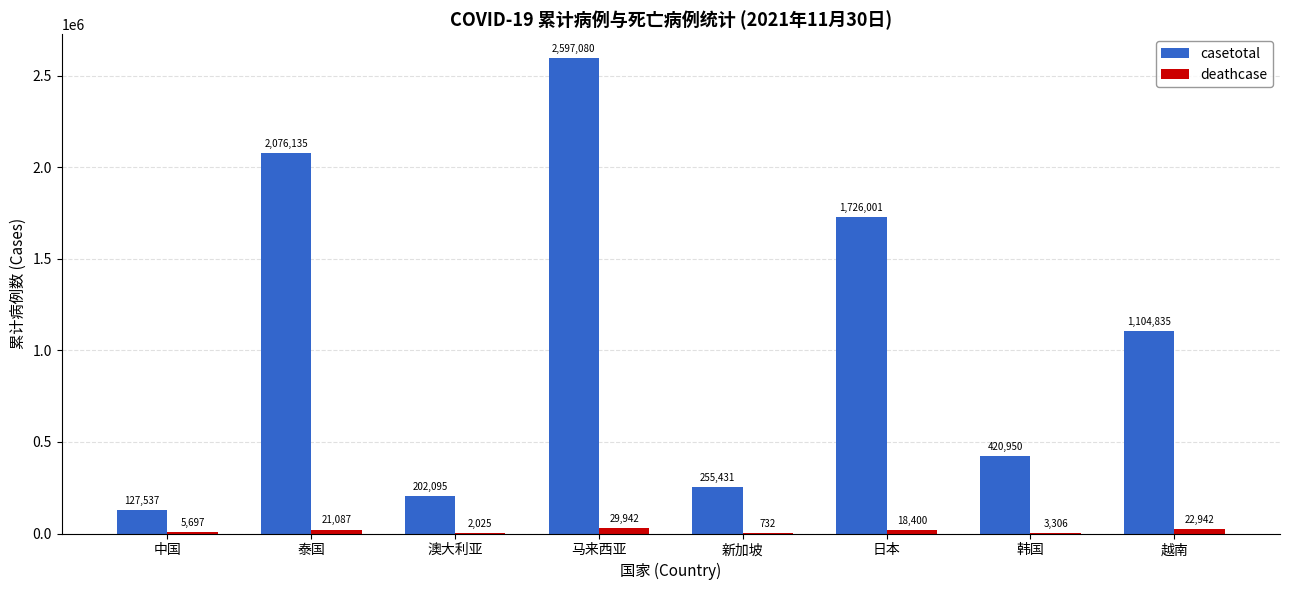

What are all the series names shown in the legend?

casetotal, deathcase